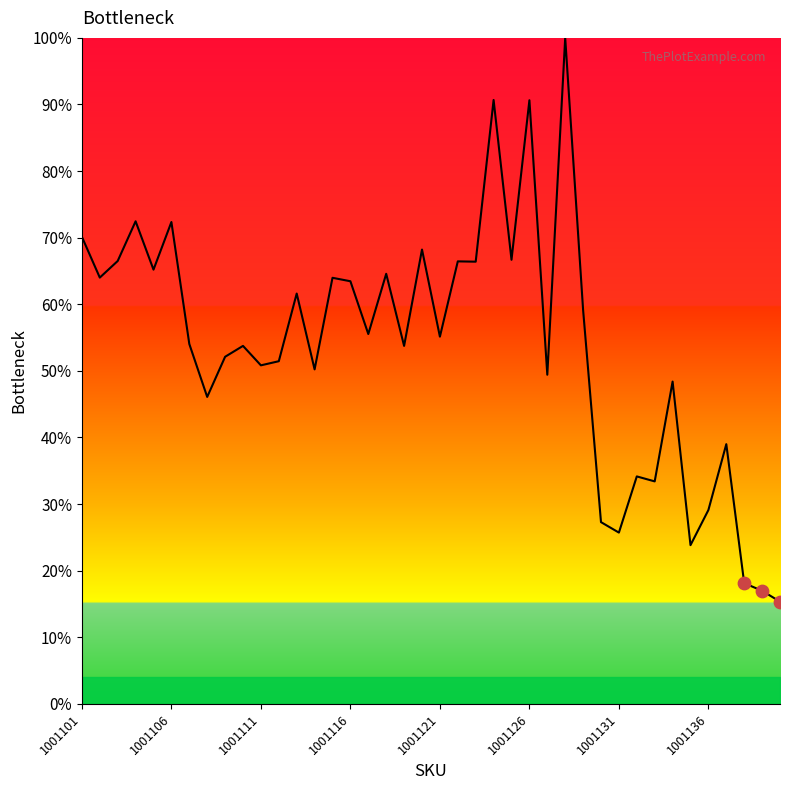

What is the difference between the maximum and minimum values?

84.6